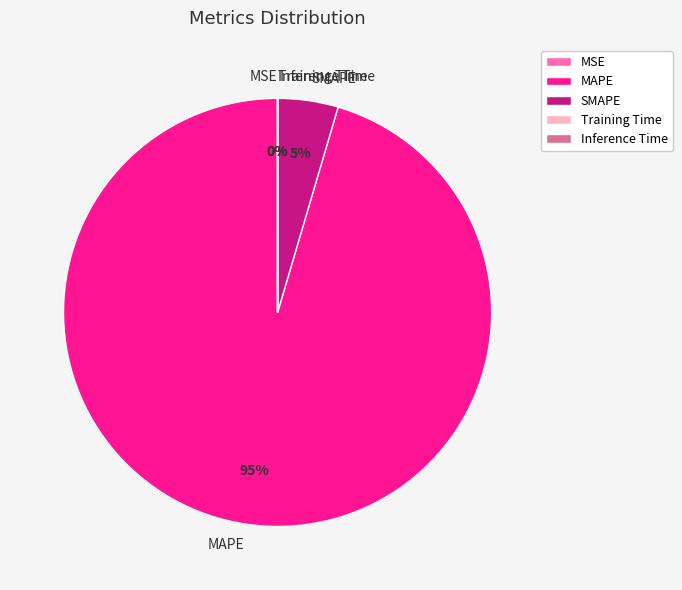

Is it true that MAPE is 95% of the pie?

True